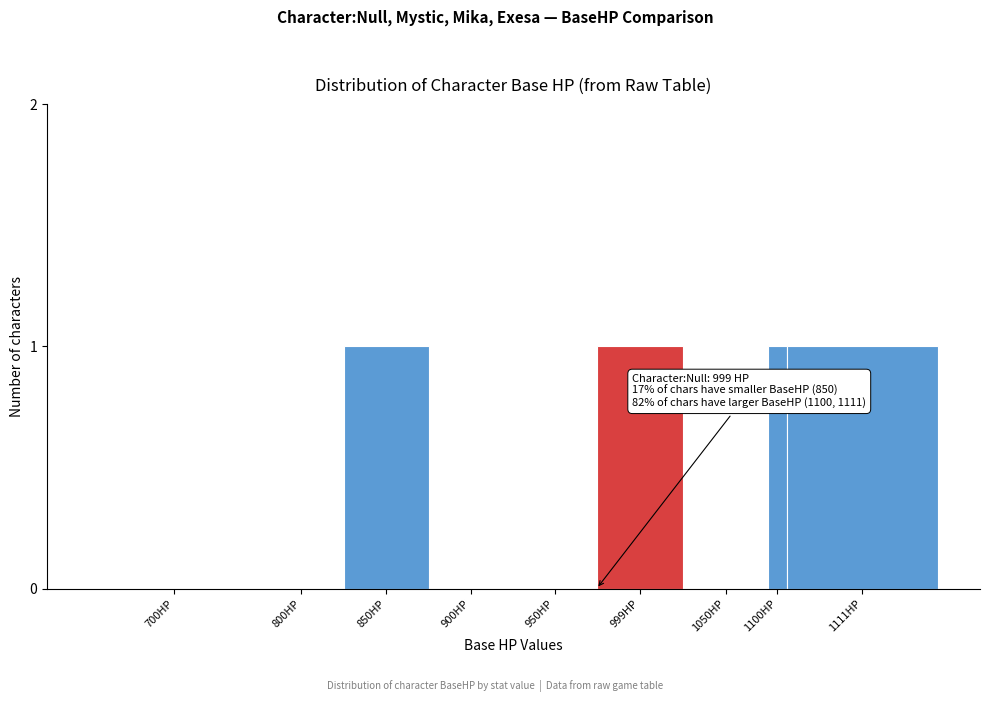

Reading right to left, what are all the values shown in this chart?

1111HP=1	1100HP=1	1050HP=0	999HP=1	950HP=0	900HP=0	850HP=1	800HP=0	700HP=0